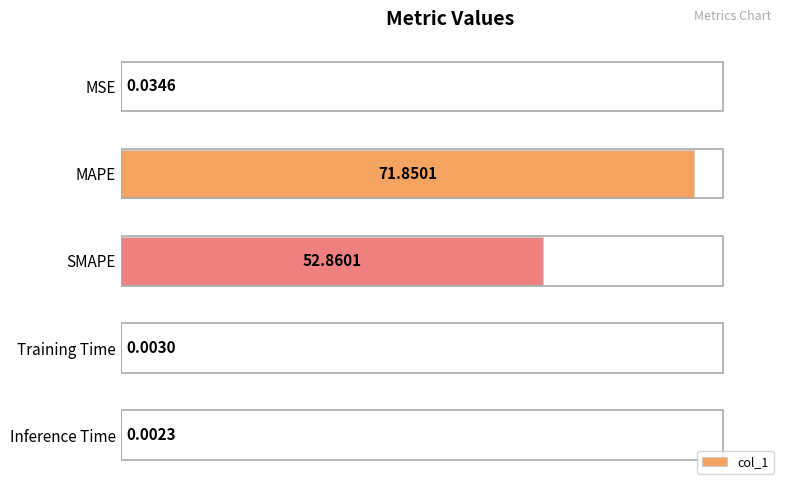

Where is the data nearest to the value 35?

SMAPE